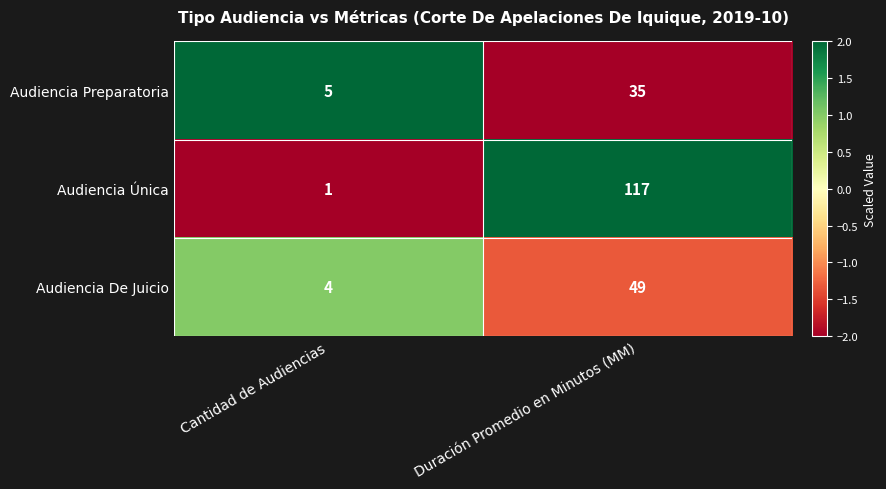

How many data points does each series have?

2